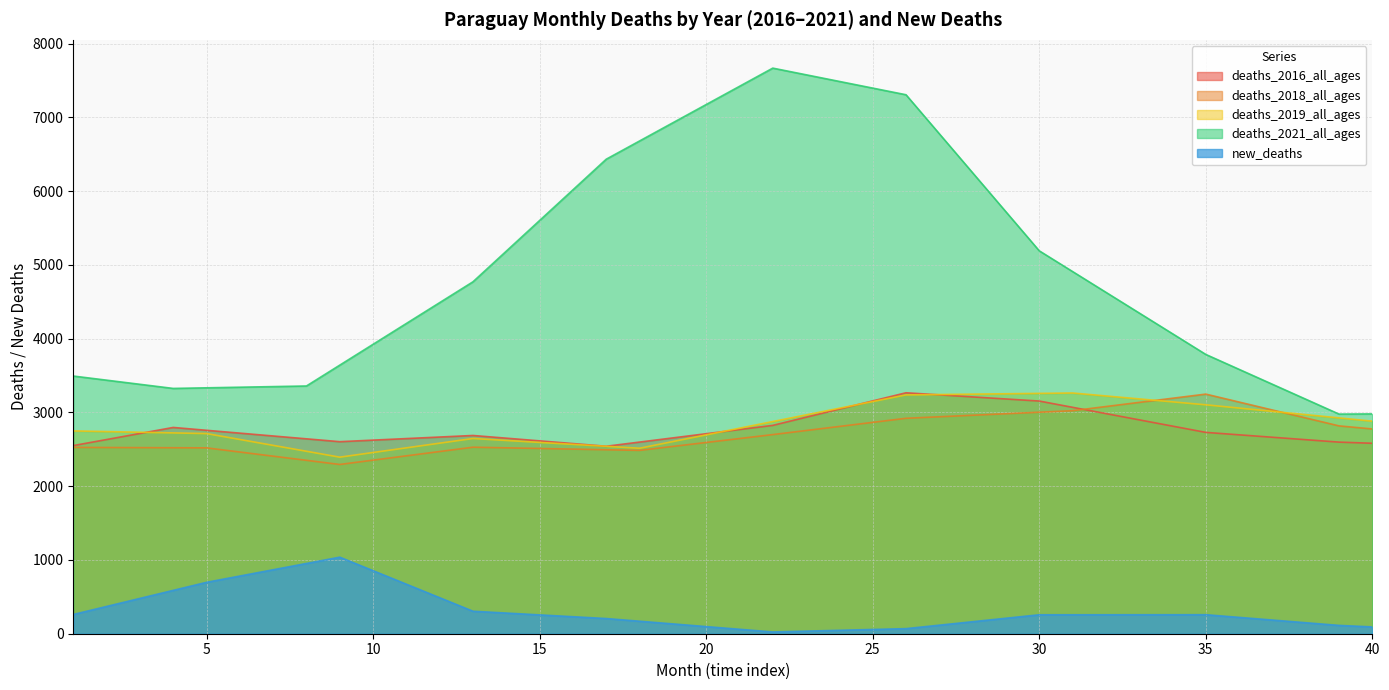

What is the difference between the second highest and second lowest values in the deaths_2018_all_ages series?

841.5